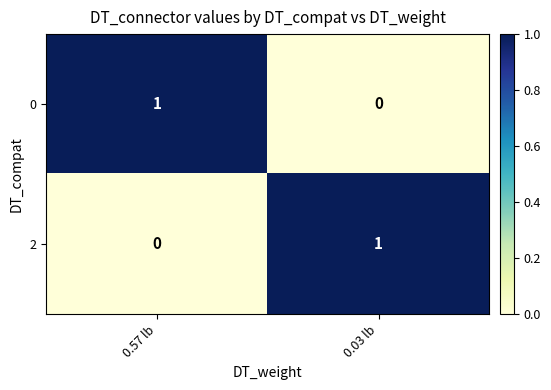

At which label is 2 closest to 0?

0.57 lb